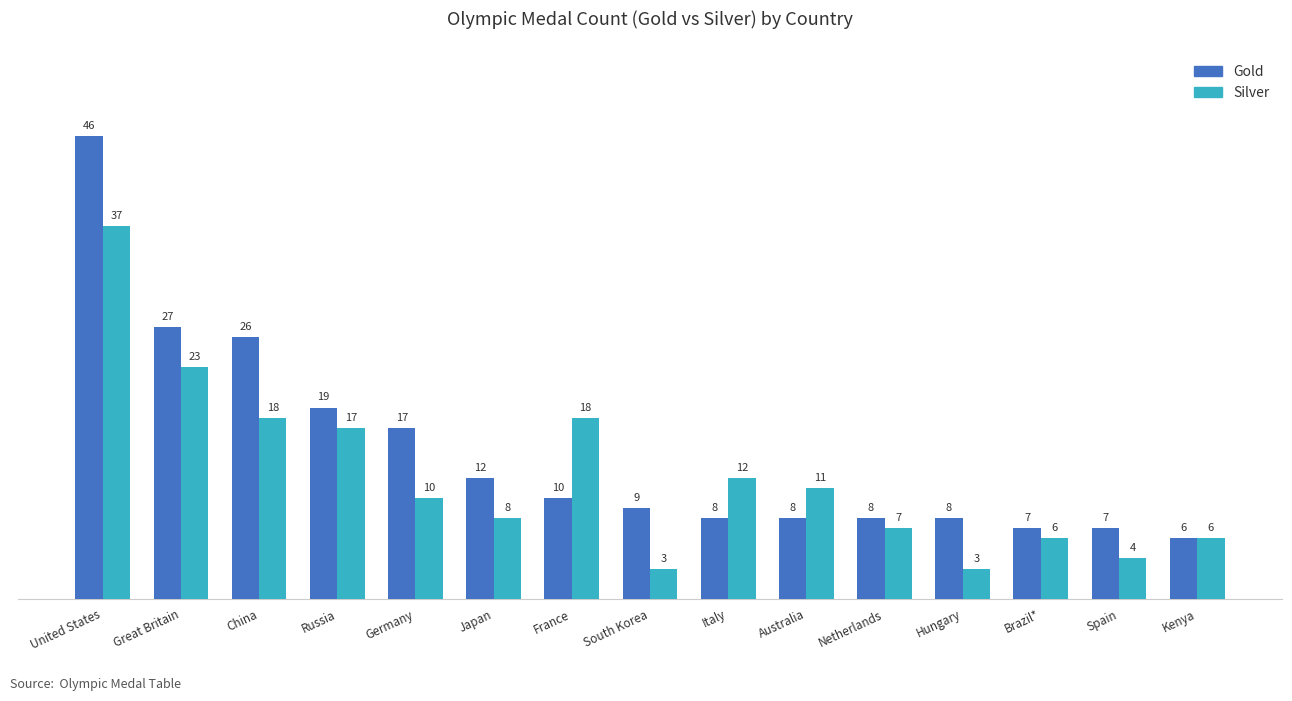

Is it true that Silver equals 3 at South Korea?

True